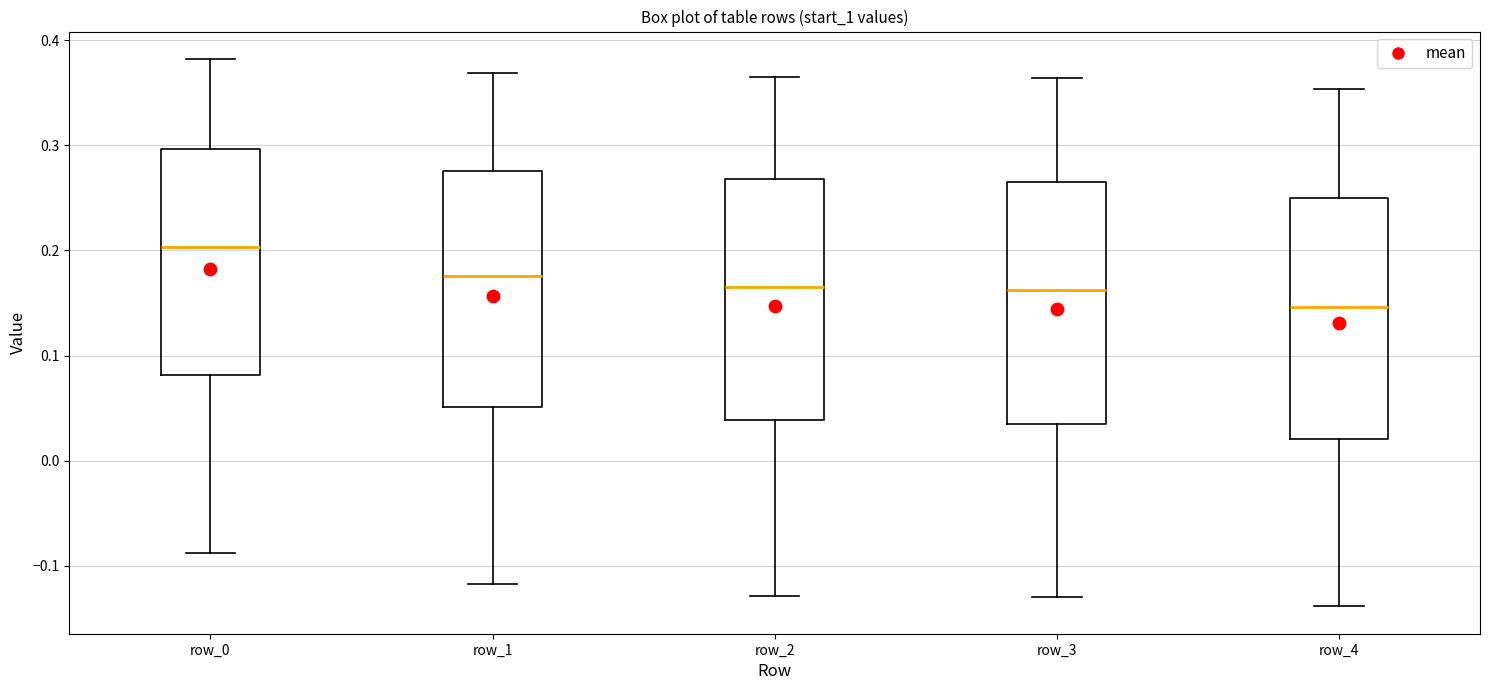

Where does the median line of the box for row_4 sit on the y-axis? The values are not printed on the chart, so give them approximately, as read against the axis.

0.15